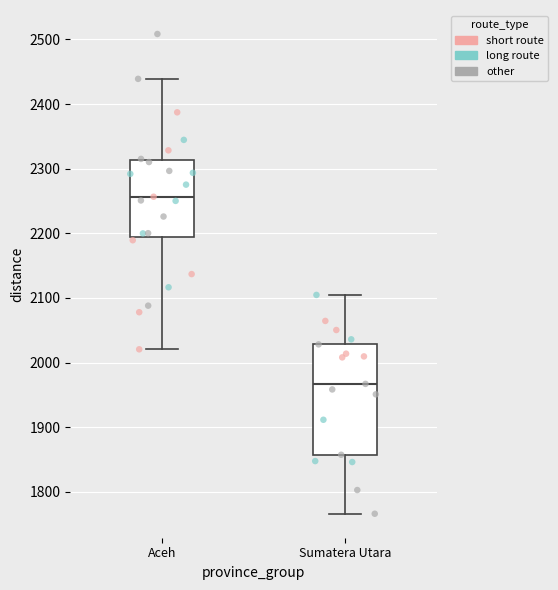

Reading left to right, read every box against the y-axis: the position of its median line, the range the box covers, and the ends of its whiskers. The values are not printed on the chart, so give them approximately, as read against the axis.

Aceh: median 2260, box 2190 to 2310, whiskers 2020 to 2440
Sumatera Utara: median 1970, box 1860 to 2030, whiskers 1770 to 2100